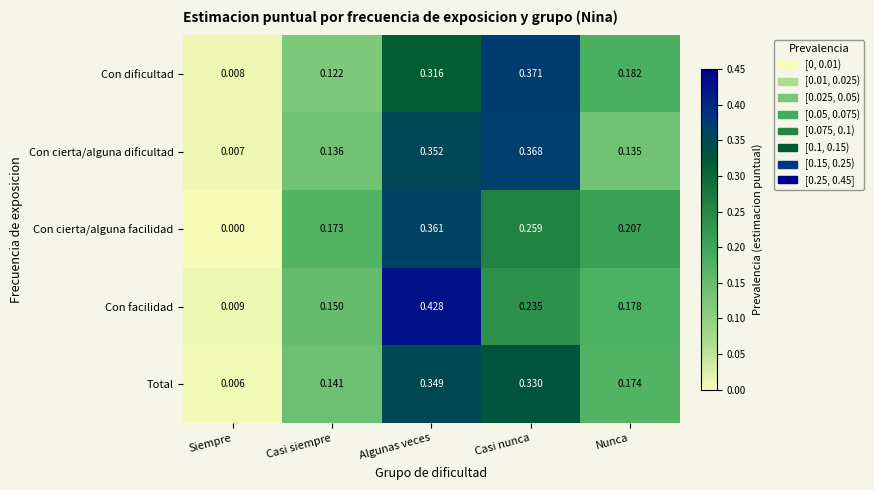

Which category has the highest value in the Con cierta/alguna dificultad series?

Casi nunca